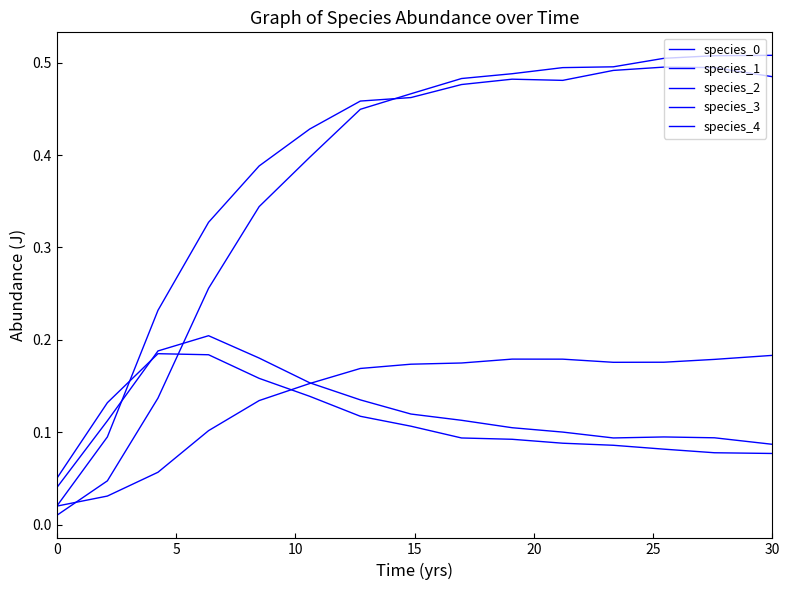

How many lines are shown in the chart?

5